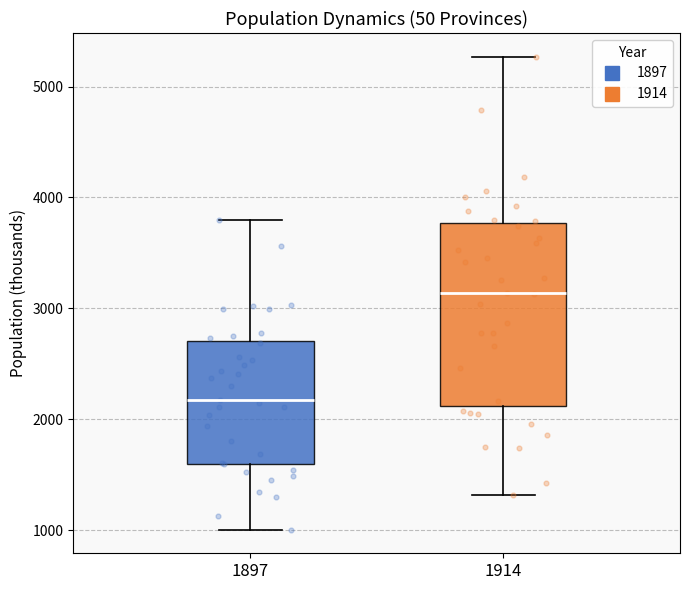

Which box has the highest median line?

1914